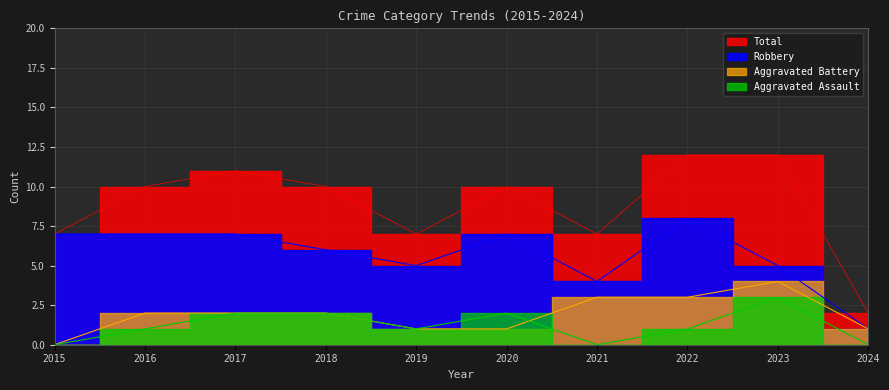

How many data points does each series have?

10